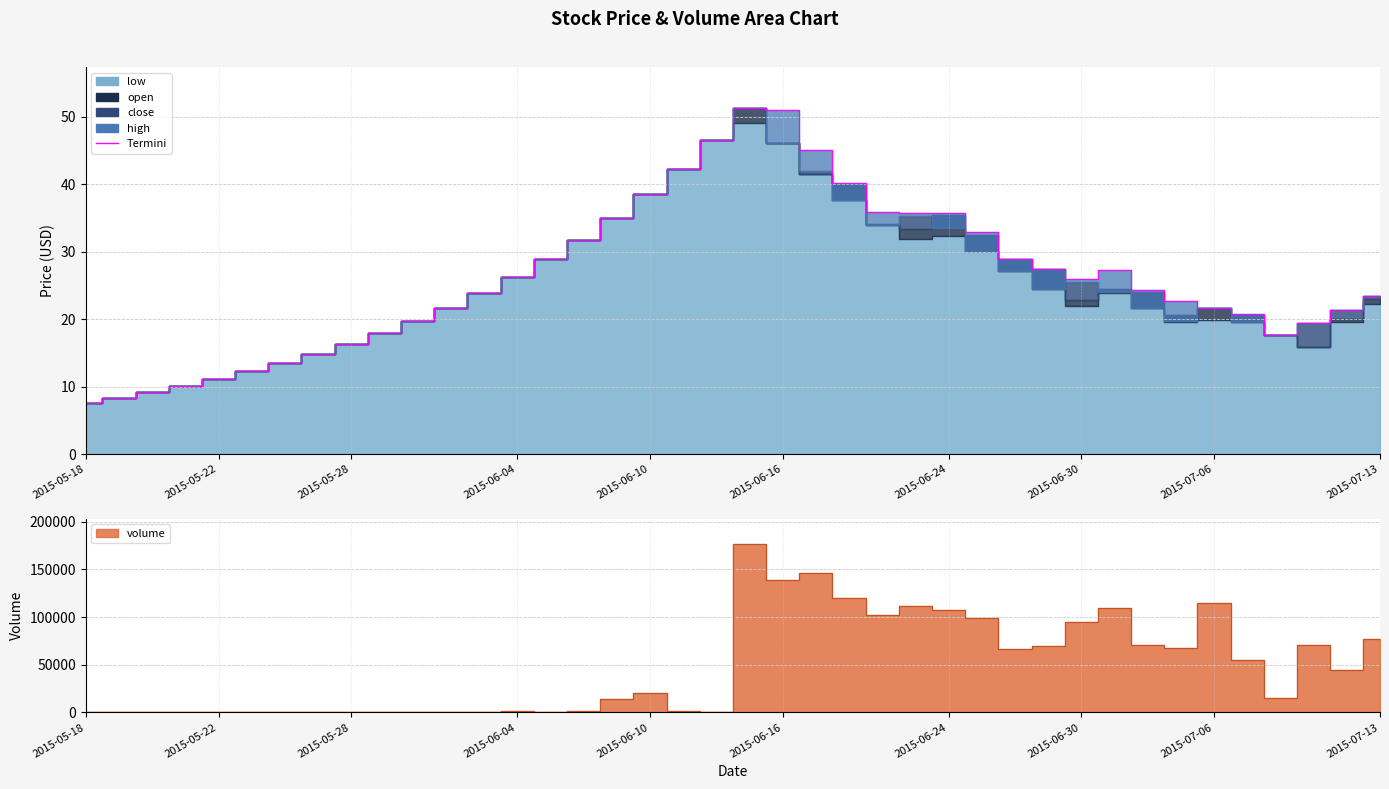

What is the greatest value displayed?

51.2